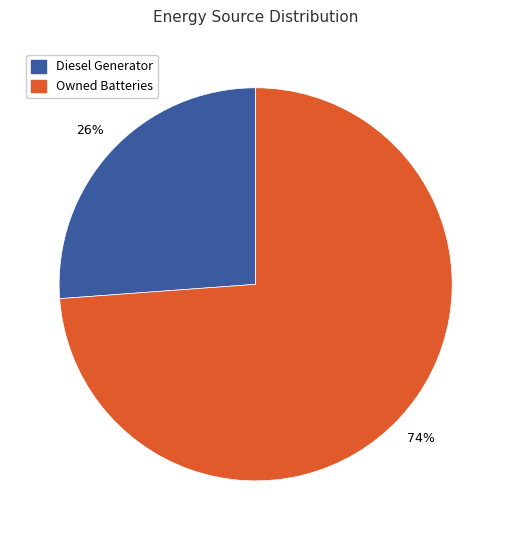

True or false: Owned Batteries accounts for 85% of the total.

False